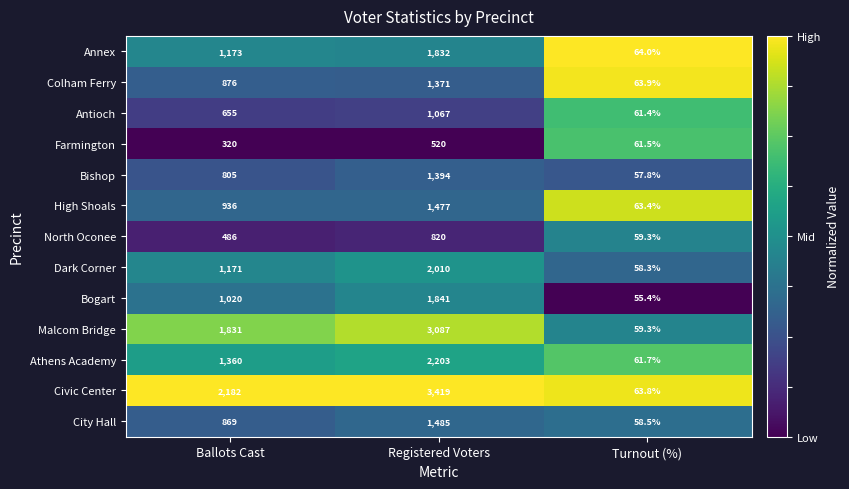

What is the difference between the maximum and minimum values in the Civic Center series?

3355.2